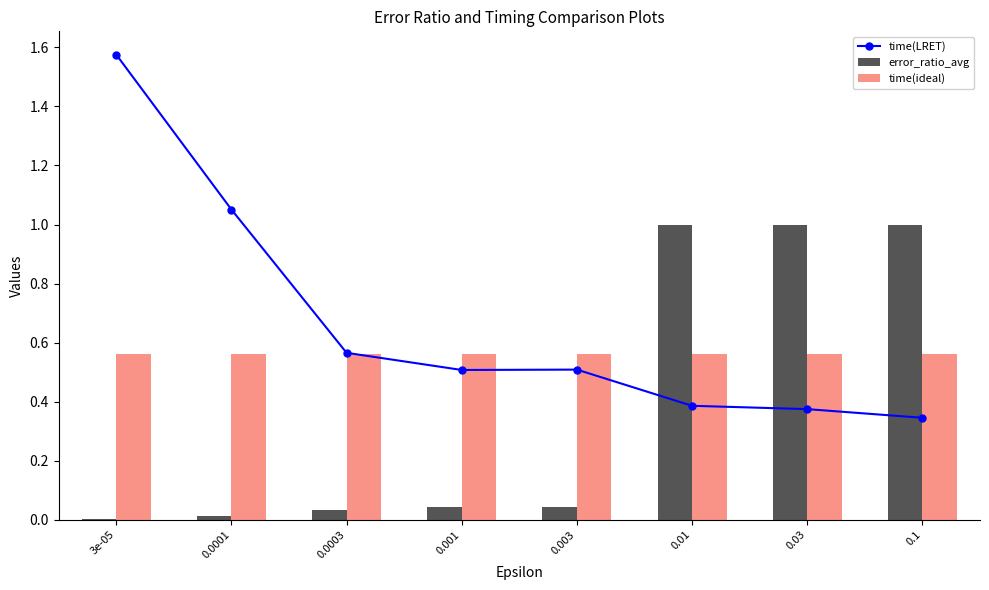

At which category is the sum across all series the highest?

3e-05